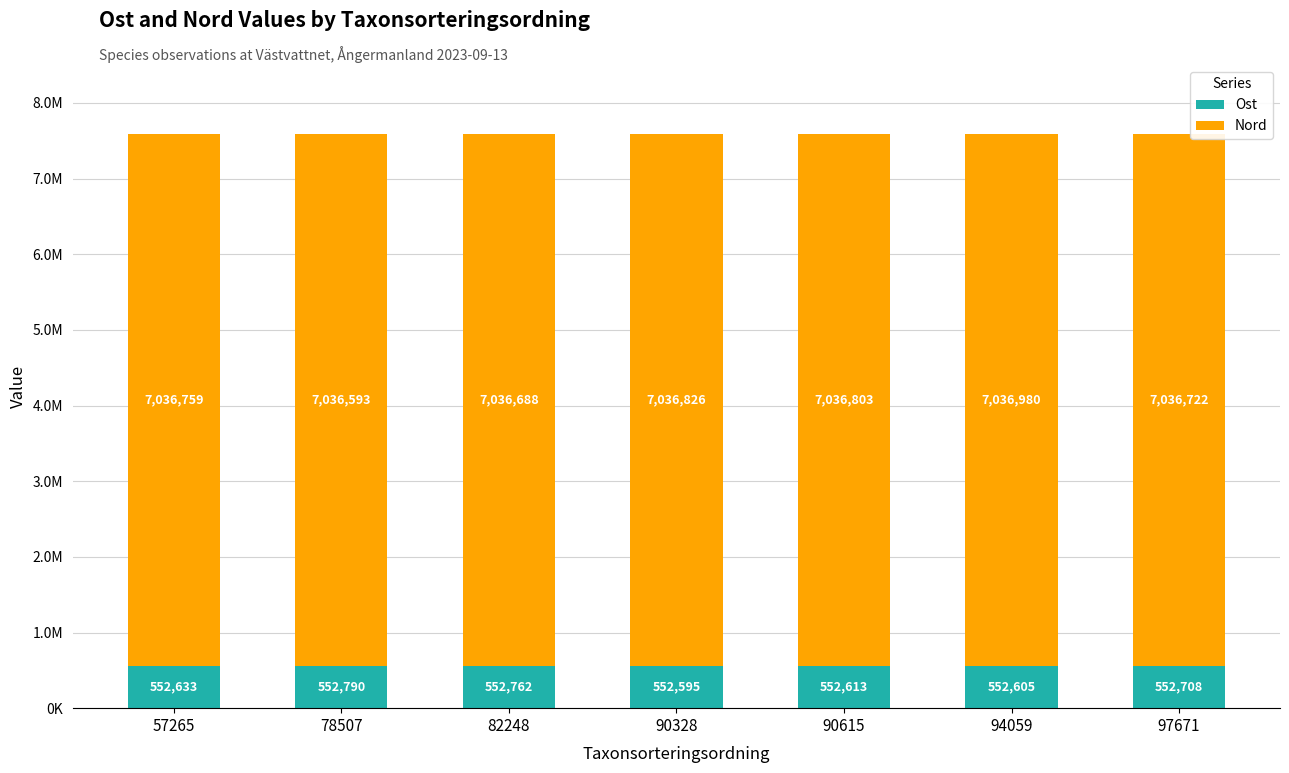

Does the chart contain any negative values?

No